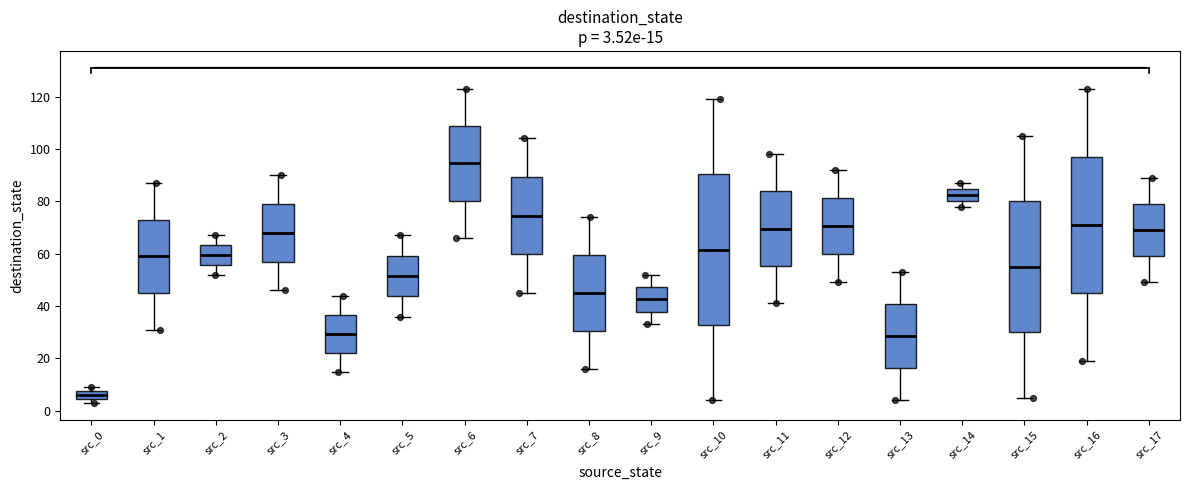

Which box has the lowest median line?

src_0